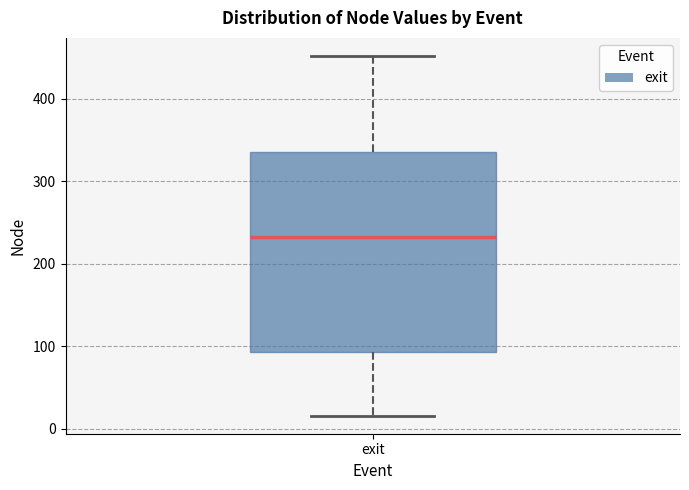

Read this box plot against the y-axis: the position of the median line, the range covered by the box, and the ends of both whiskers. The values are not printed on the chart, so give them approximately, as read against the axis.

median 230, box 90 to 340, whiskers 20 to 450